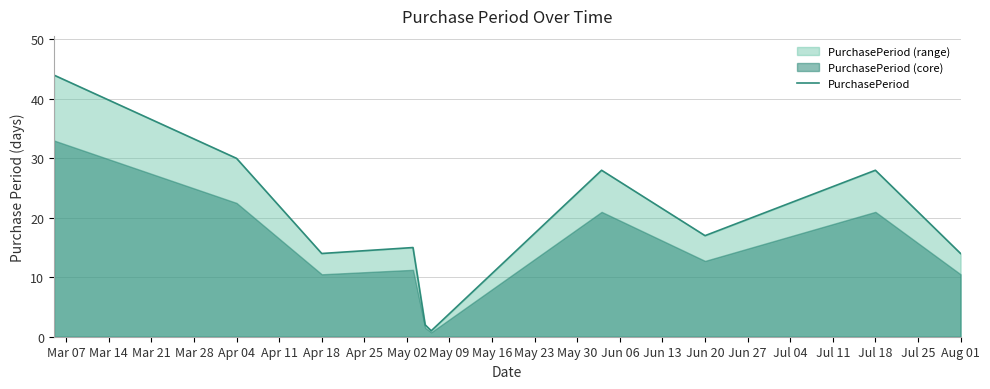

Is it true that PurchasePeriod equals 46 at Apr 04?

False